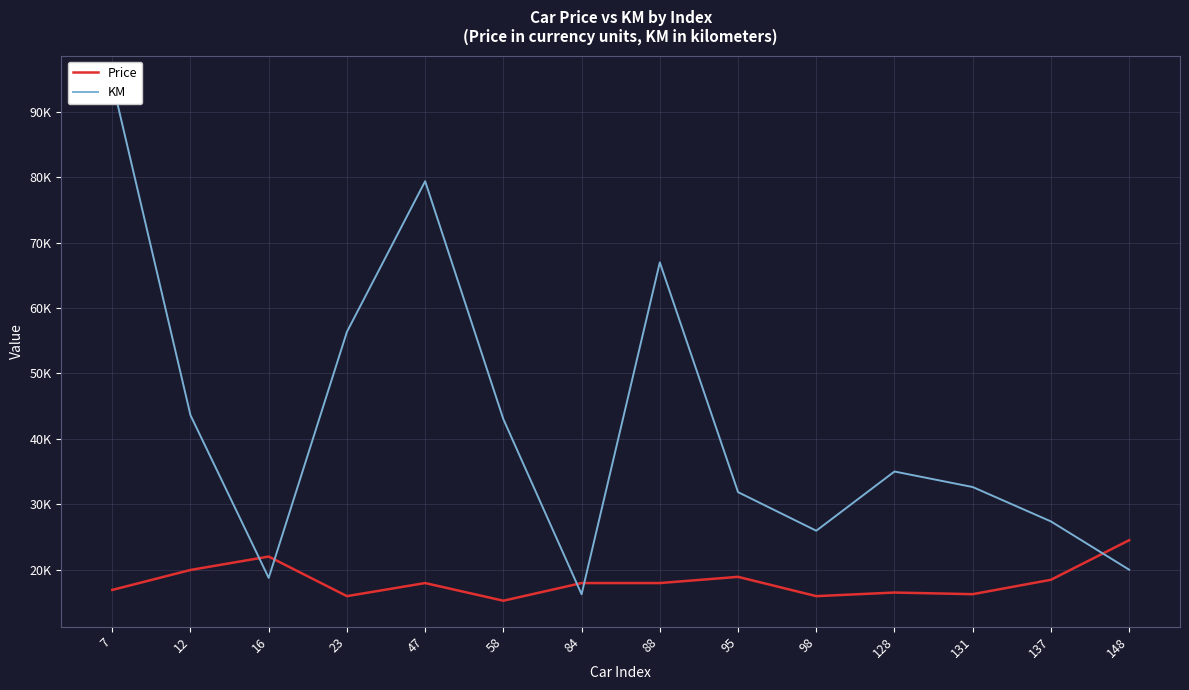

What is the sum of the KM values at 16 and 7?

113351